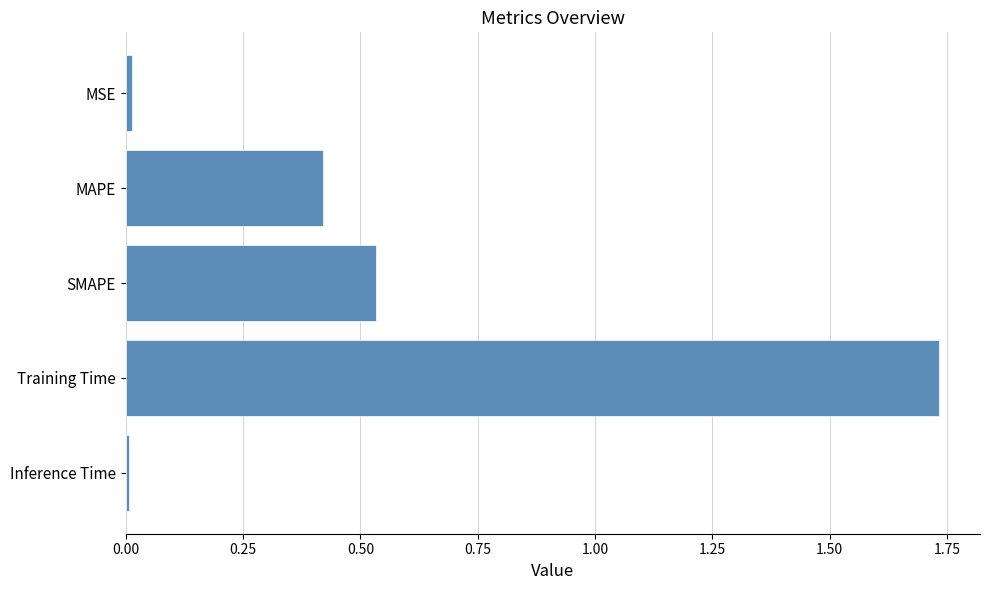

How many distinct data groups are displayed?

1